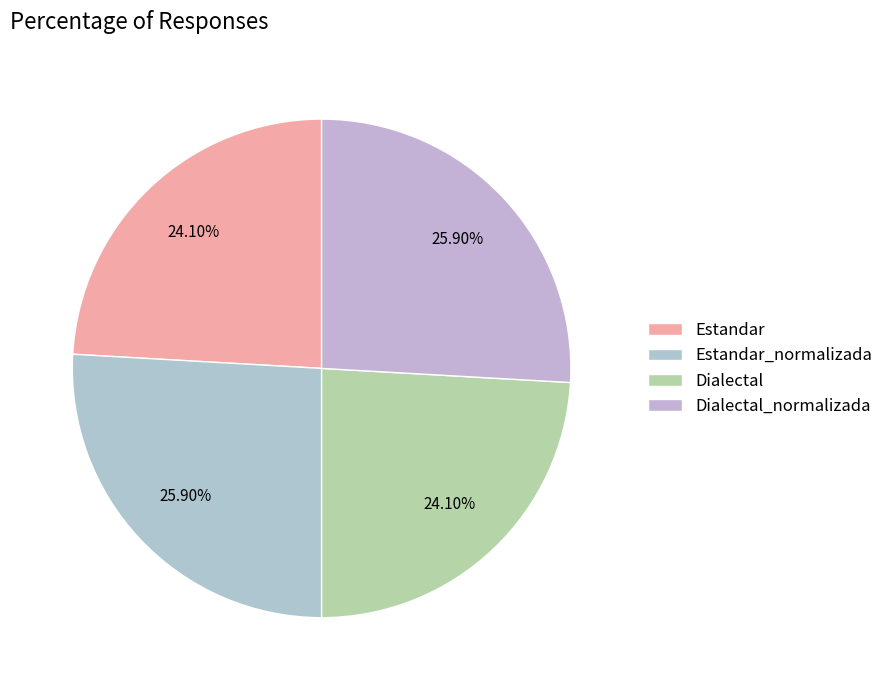

True or false: Estandar accounts for 17% of the total.

False